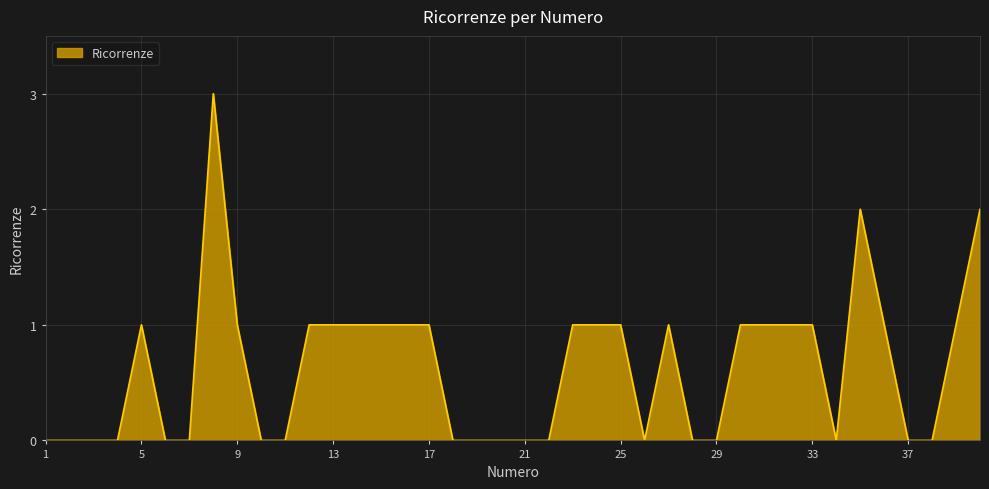

What is the greatest value displayed?

3